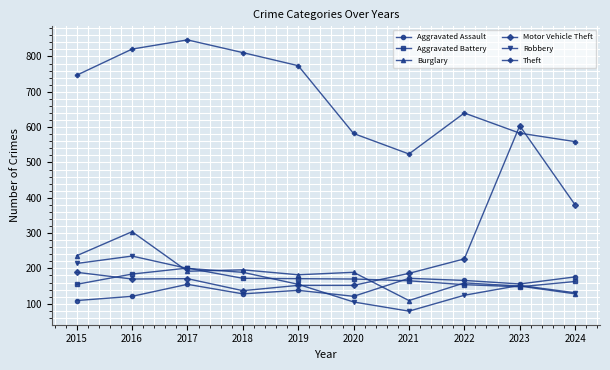

At which category does Robbery reach its first local peak?

2016